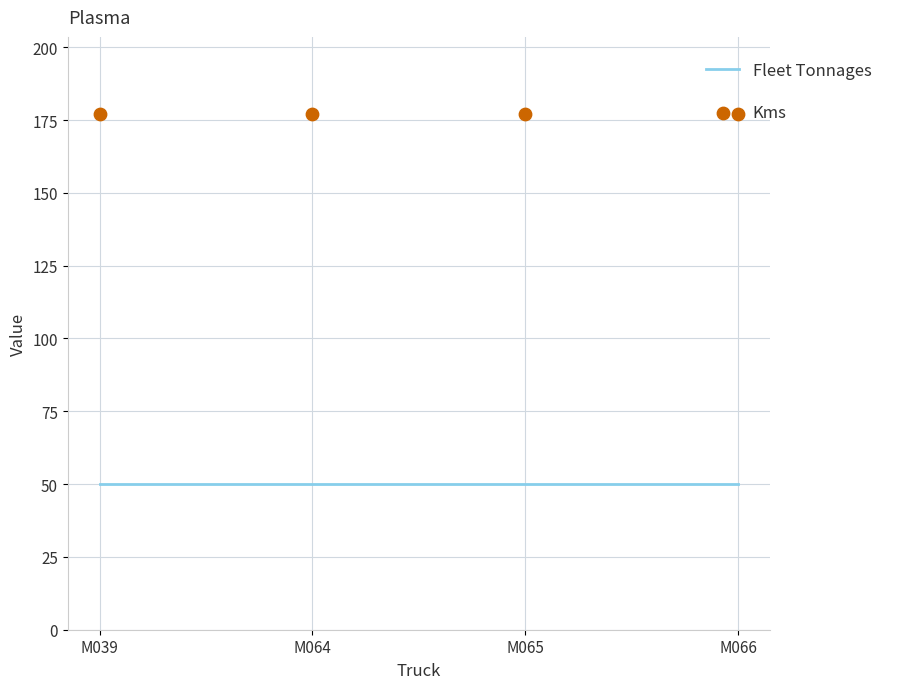

Which series has the largest Y range (max minus min)?

Fleet Tonnages